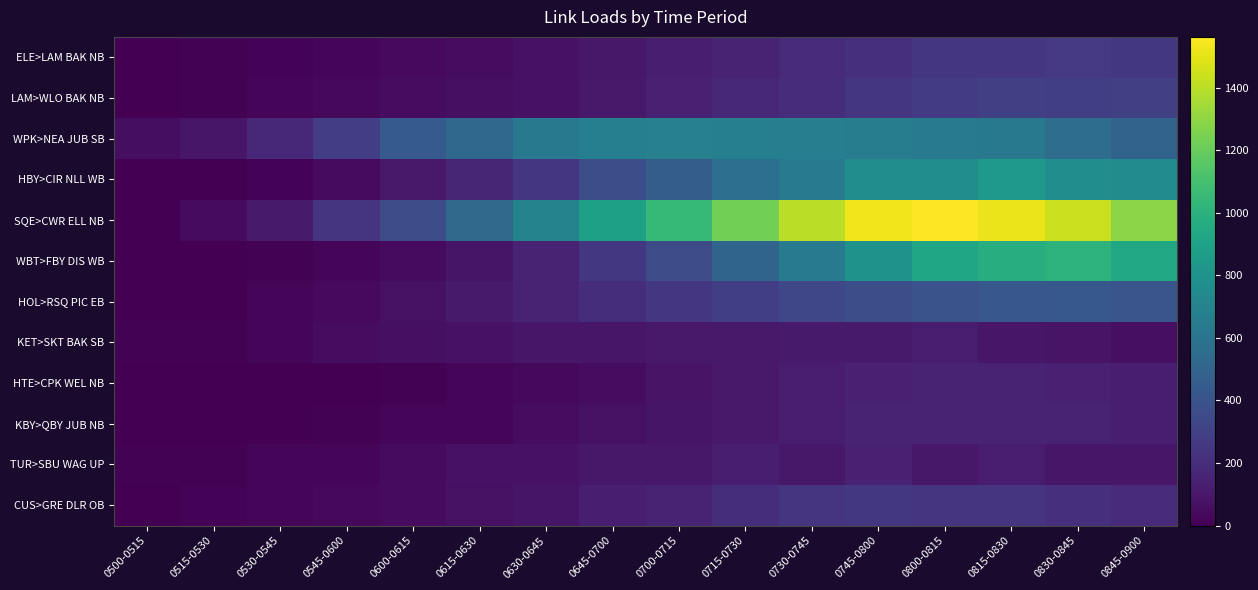

Count the number of categories in the chart.

16